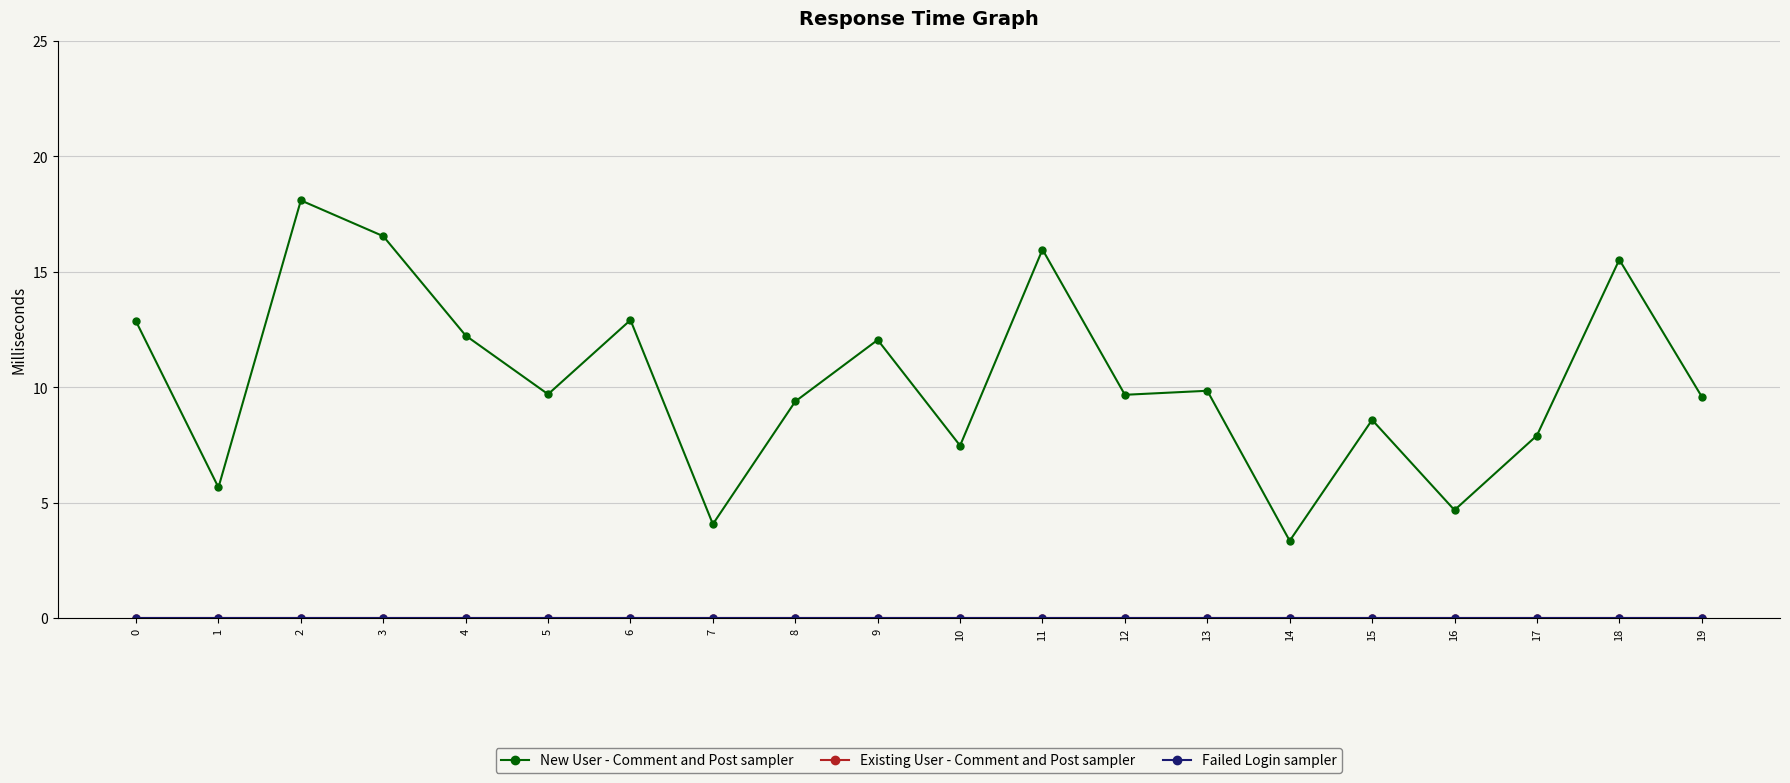

How many lines are shown in the chart?

3